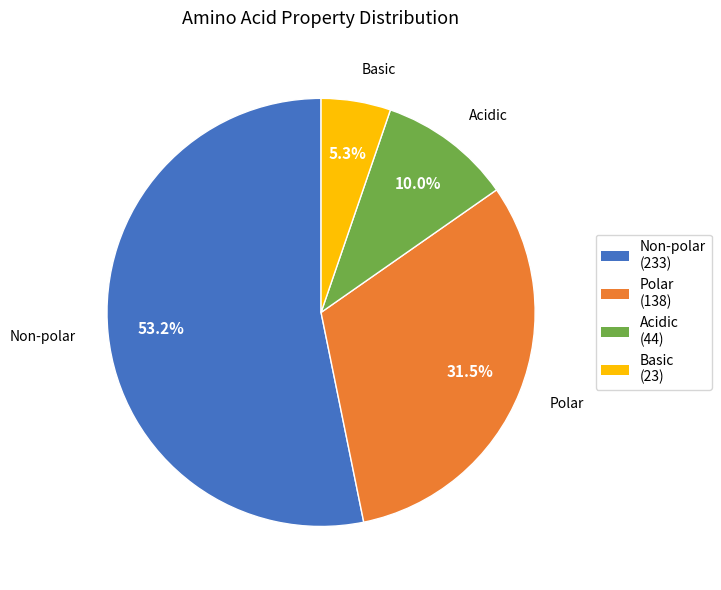

To the nearest percent, what is the average slice percentage?

25%